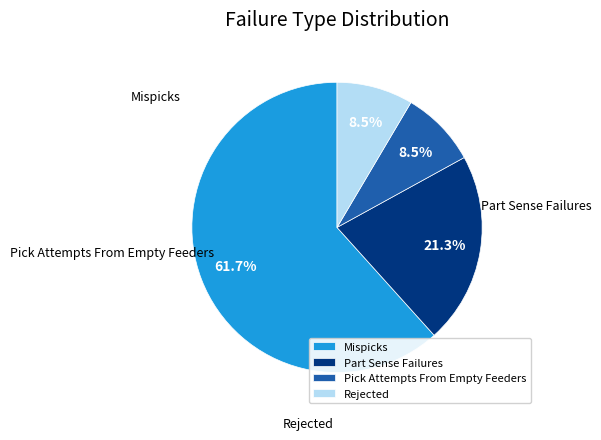

Is the sum of Mispicks and Rejected greater than half?

Yes